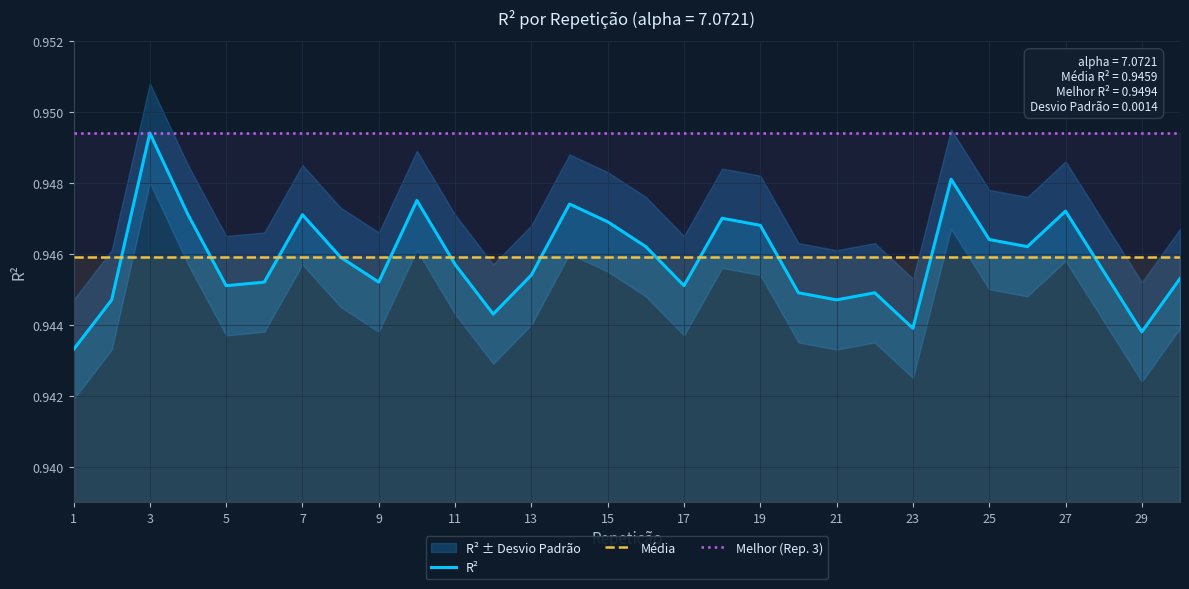

Count the R² values in the range 0 to 1.

30